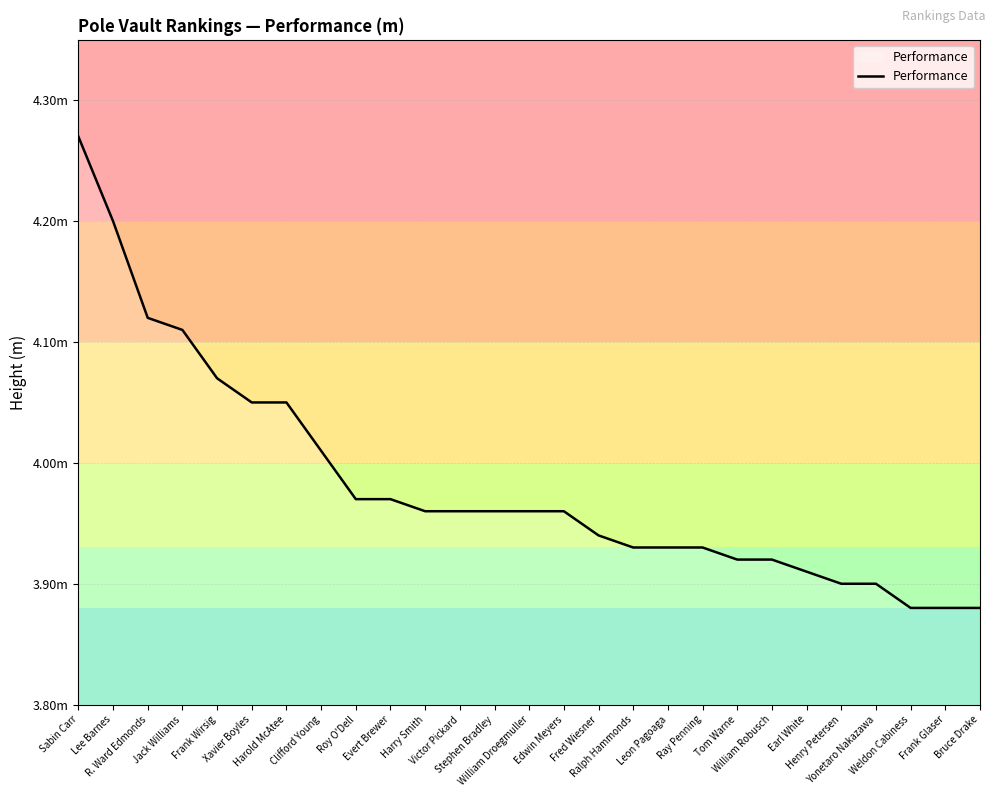

Does the chart have visible grid lines?

Yes